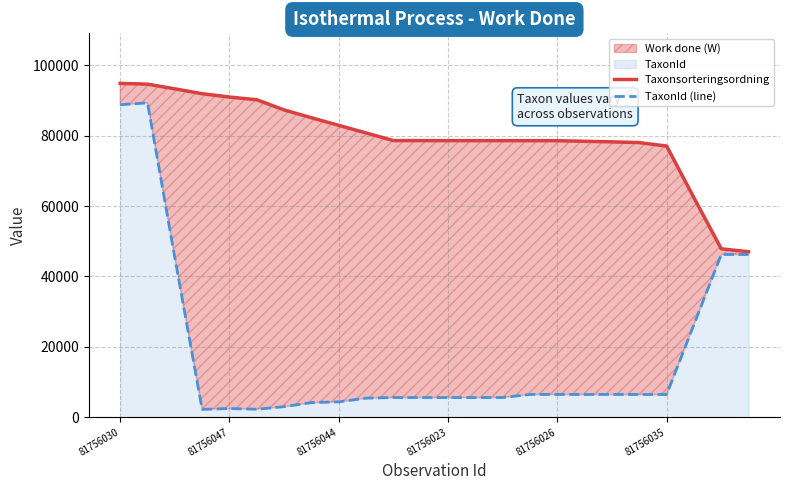

Rank the series by their average value, from highest to lowest.

Taxonsorteringsordning, TaxonId (line)